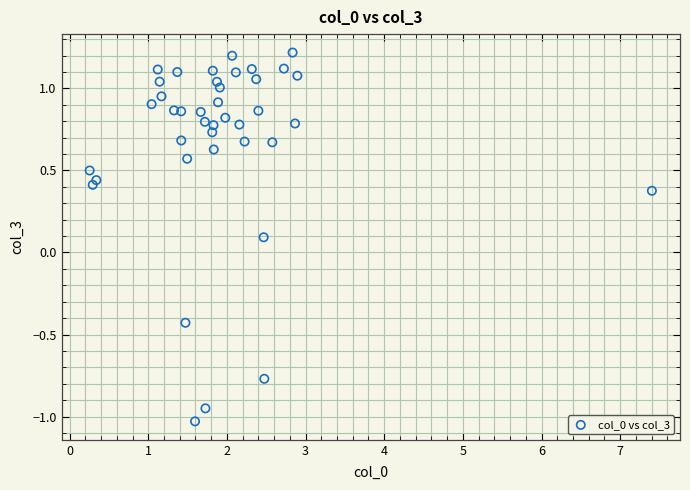

What is the range of X values (max minus min)?

7.1